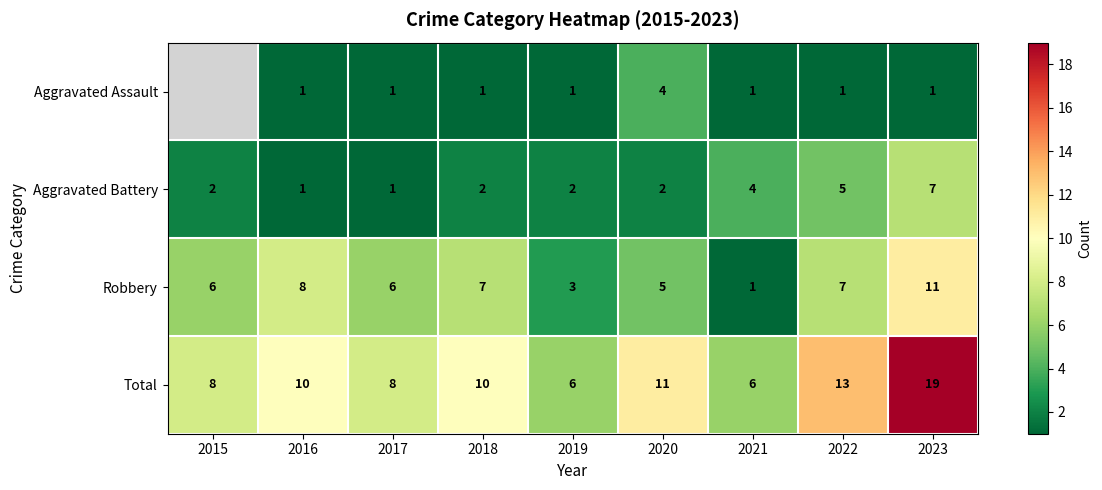

At 2020, list the series in order from largest to smallest.

Total, Robbery, Aggravated Assault, Aggravated Battery